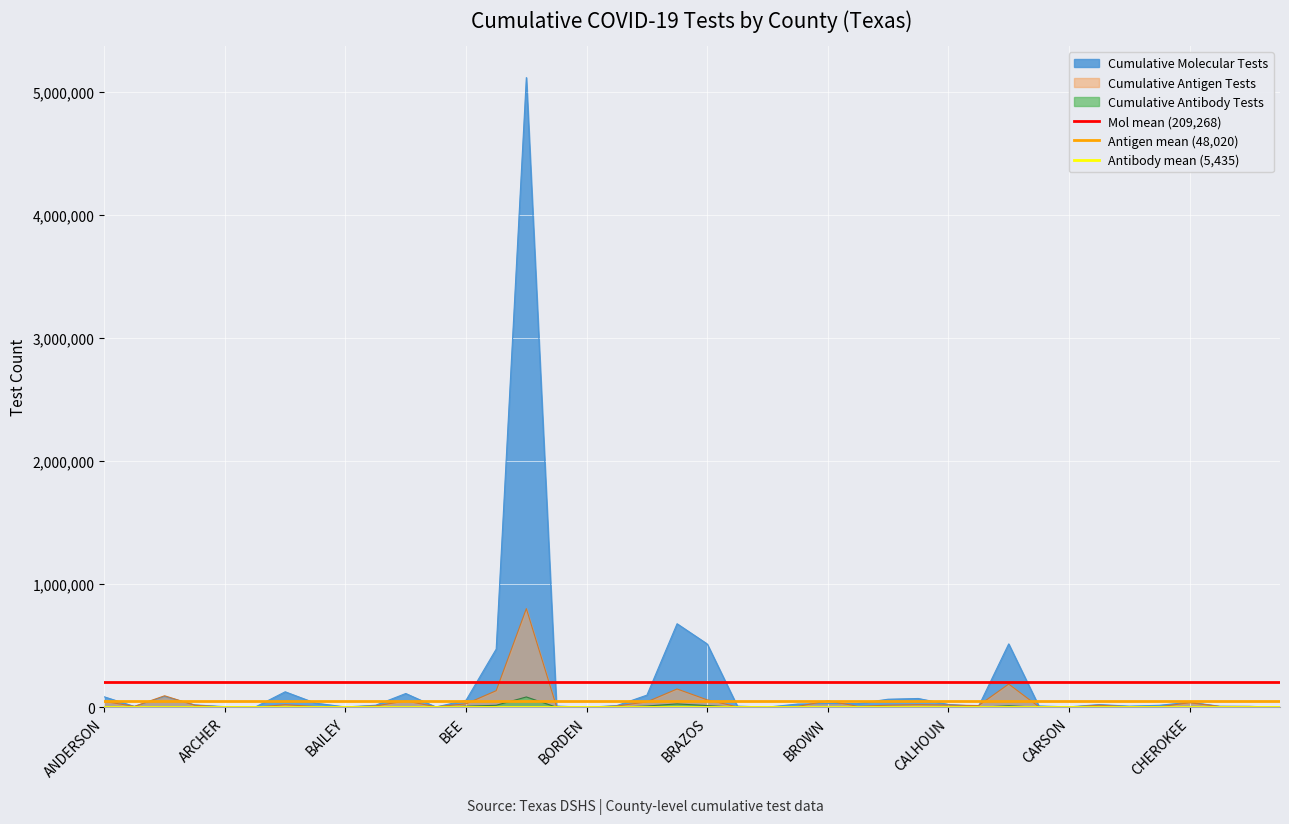

What is the lowest value of the Antibody mean (5,435) series?

5435.0